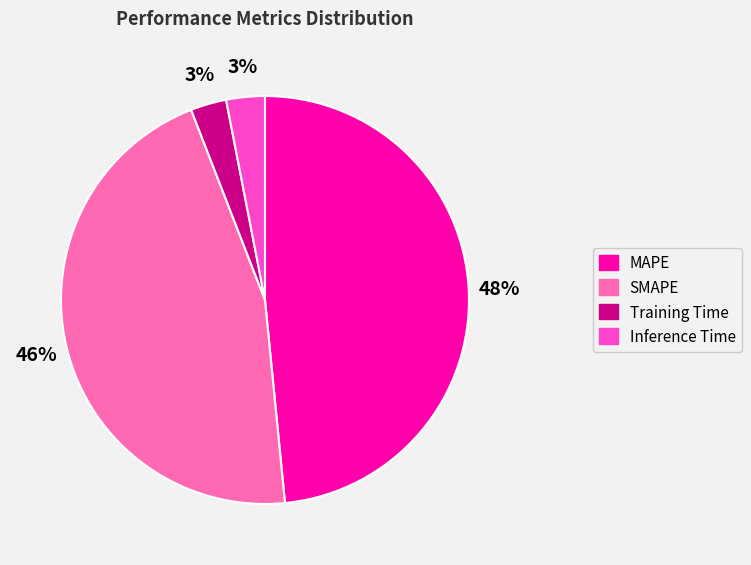

To the nearest percent, what is the combined percentage of Inference Time and SMAPE?

49%